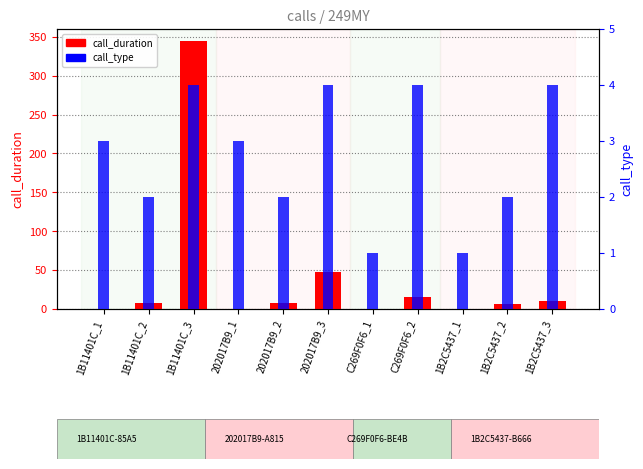

List the series in order of their overall mean, highest first.

call_duration, call_type